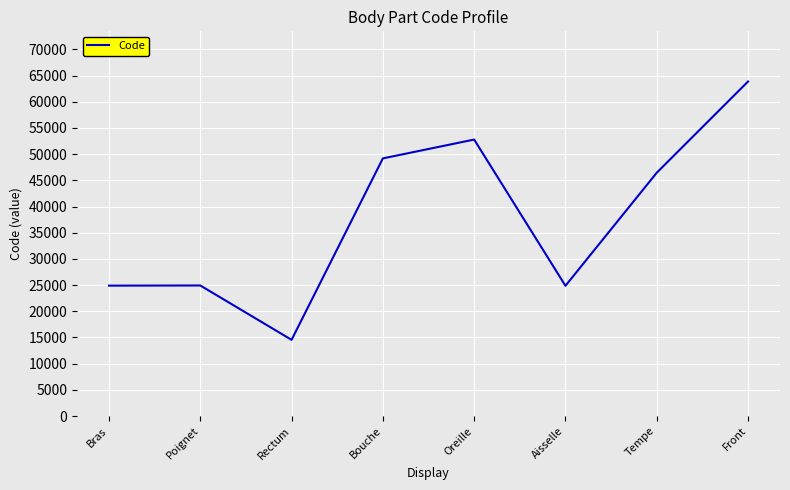

What is the sum of all values?

301498